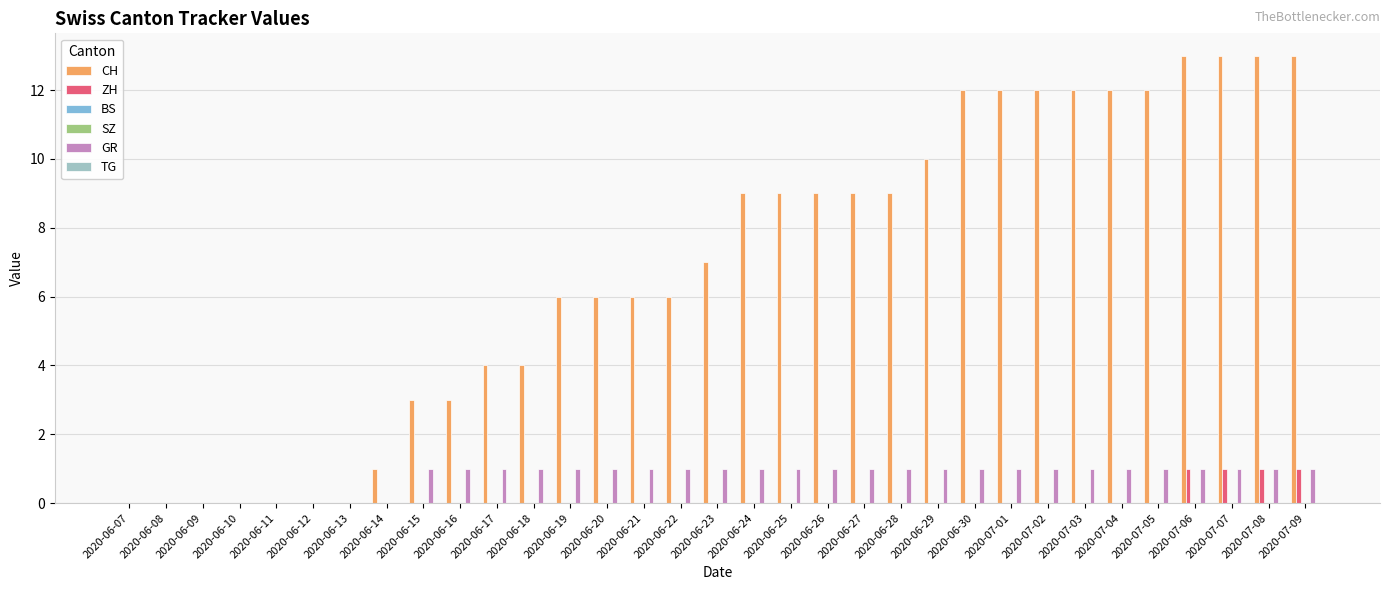

How many groups of bars are there?

33